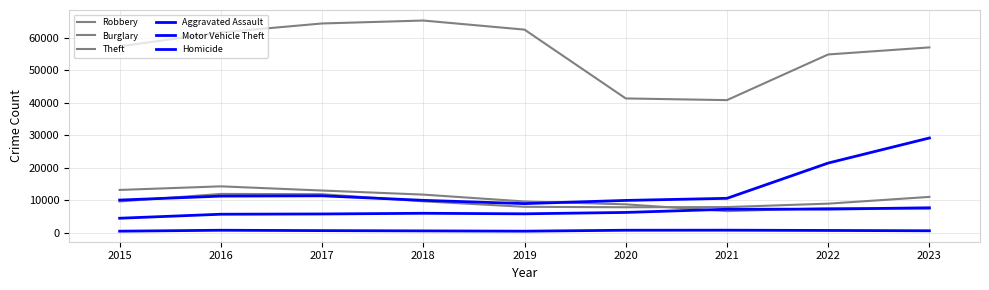

How many lines are shown in the chart?

6